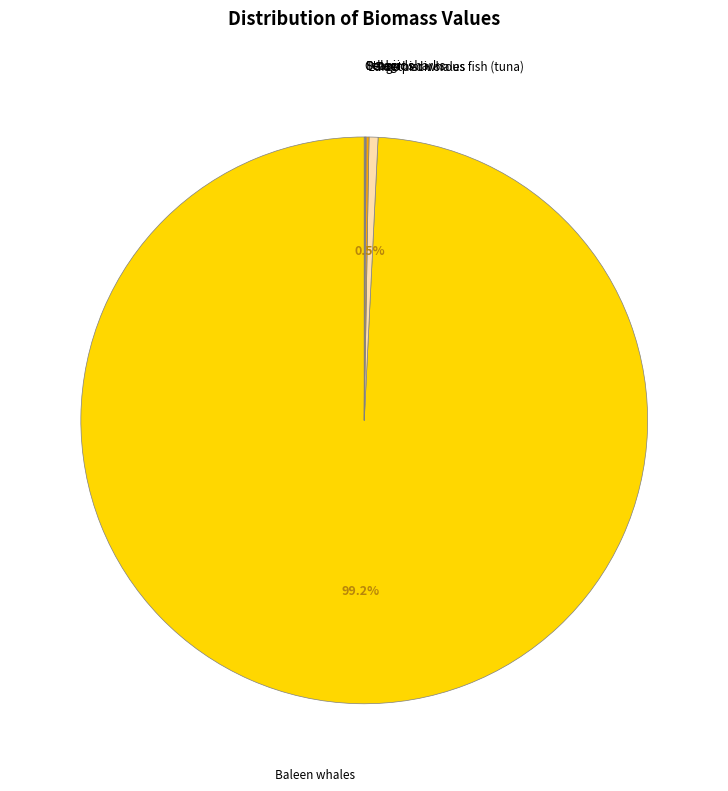

Which slice represents more than half of the pie?

Baleen whales